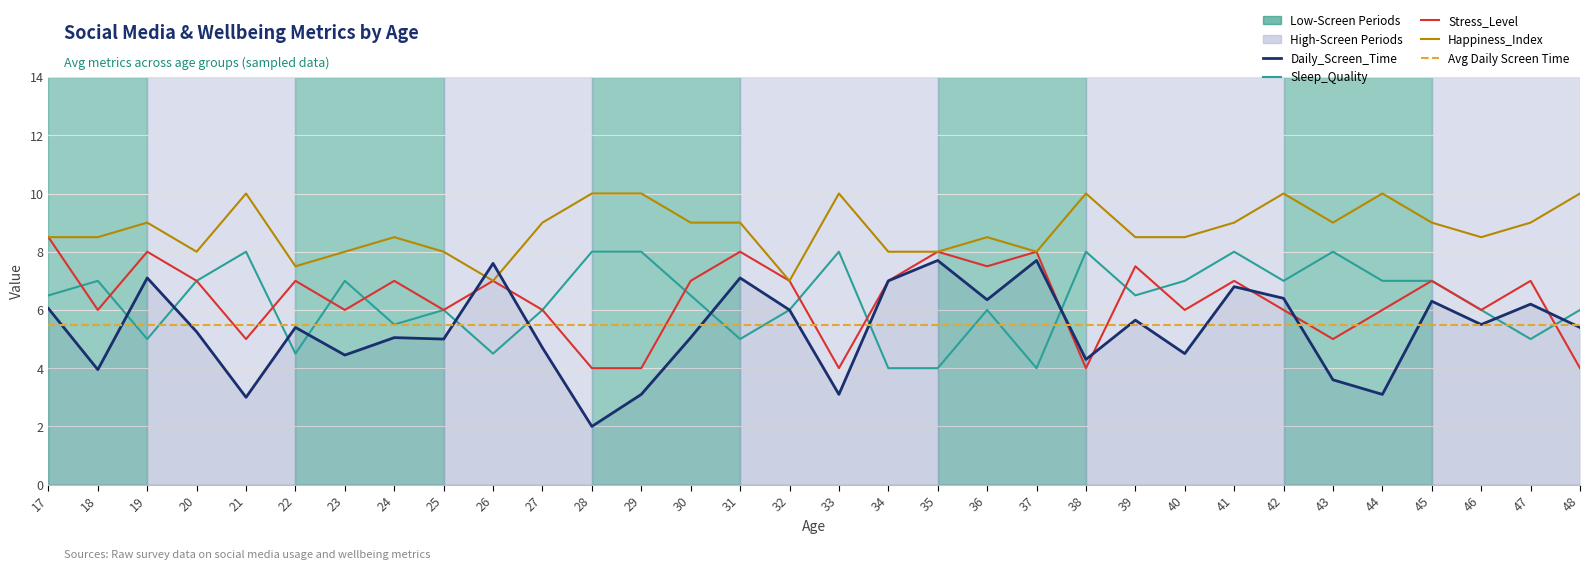

What is the minimum value shown in the chart?

2.0